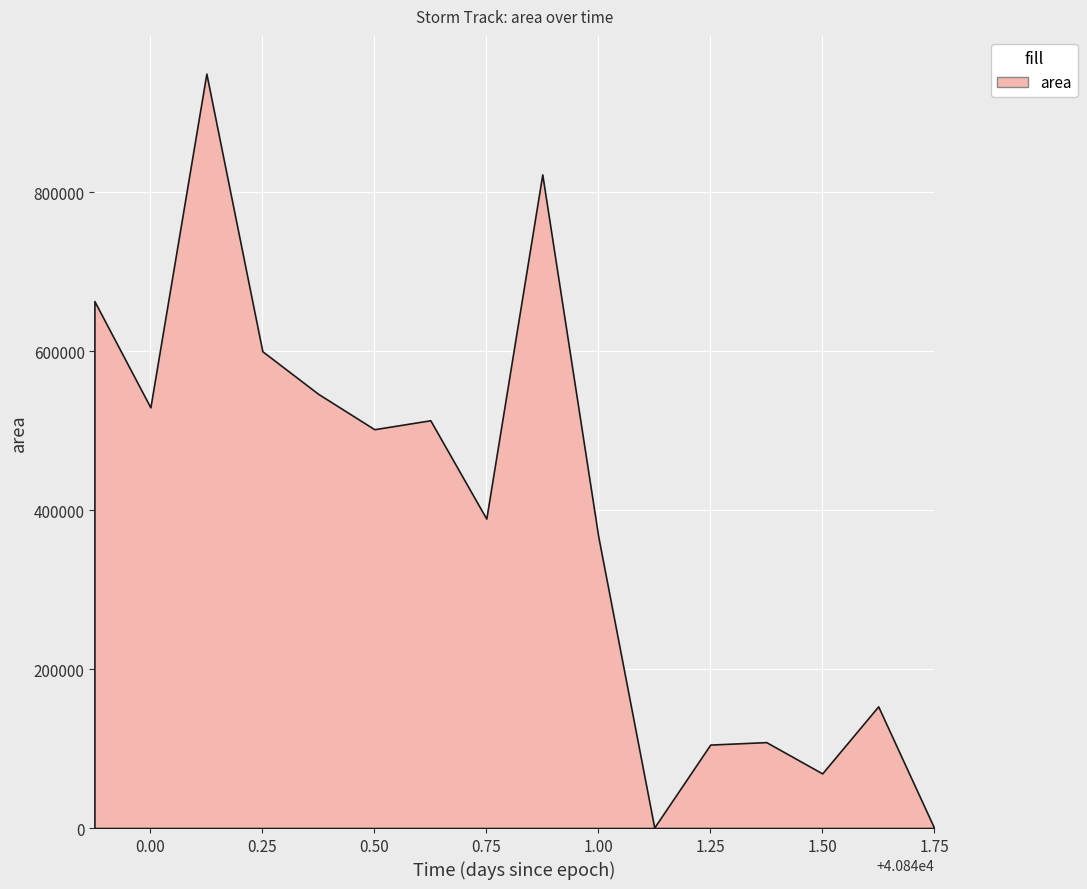

What is the maximum value shown in the chart?

949375